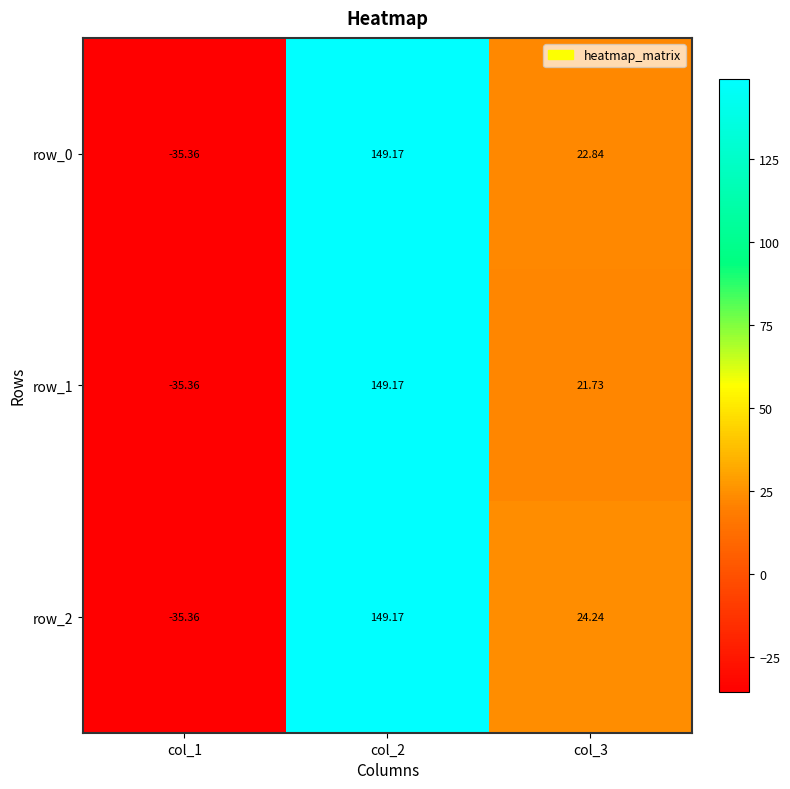

What is the average value of the row_1 series?

45.2